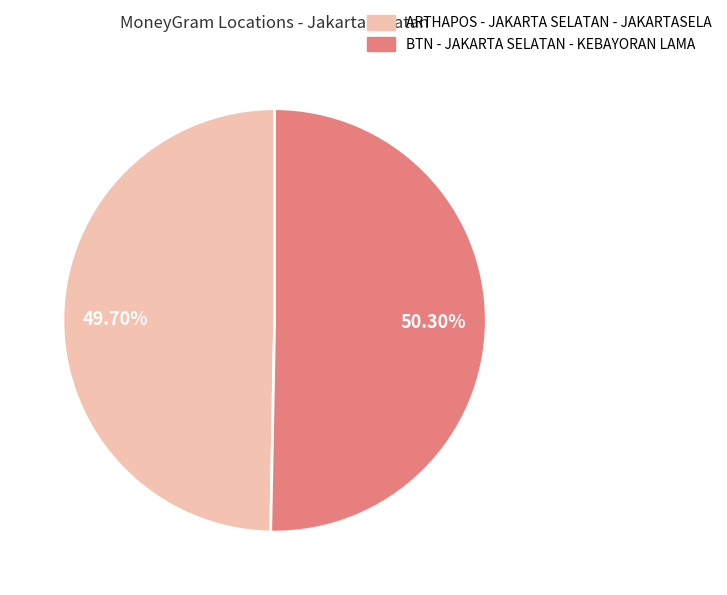

To the nearest percent, what is the average slice percentage?

50%